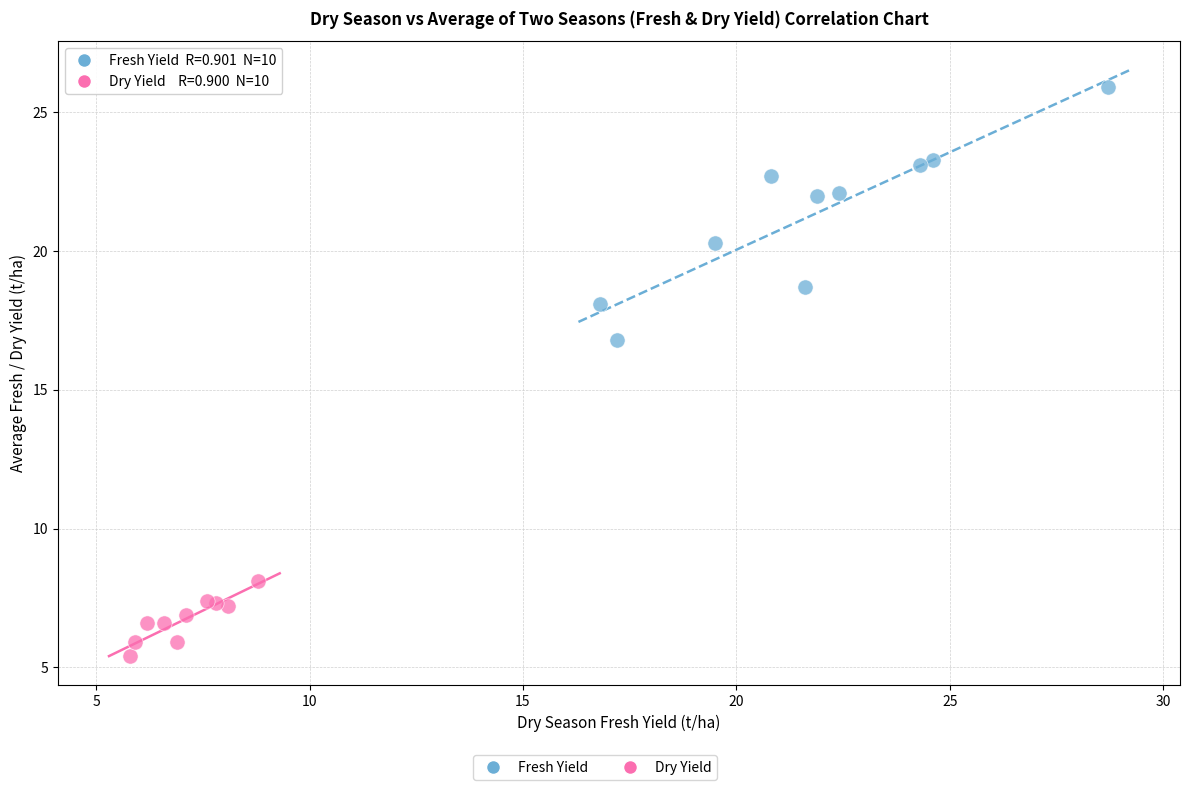

Which series reaches the maximum Y coordinate?

Fresh Yield